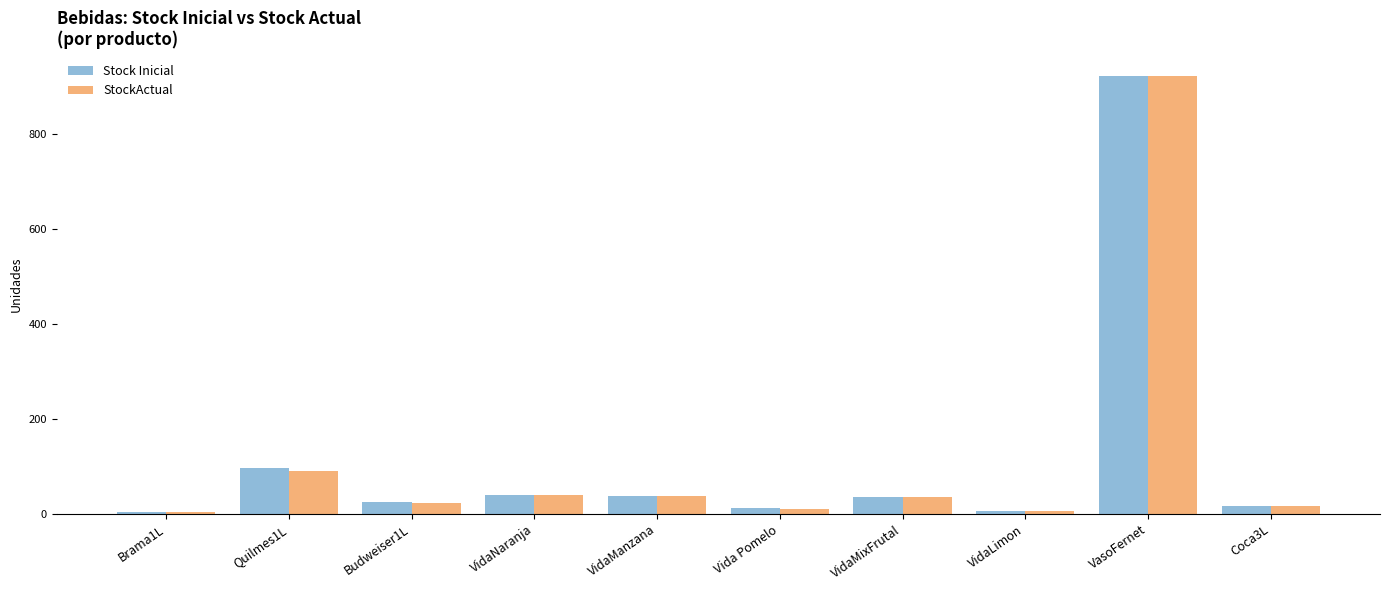

Which series changed the most between Brama1L and Quilmes1L?

Stock Inicial